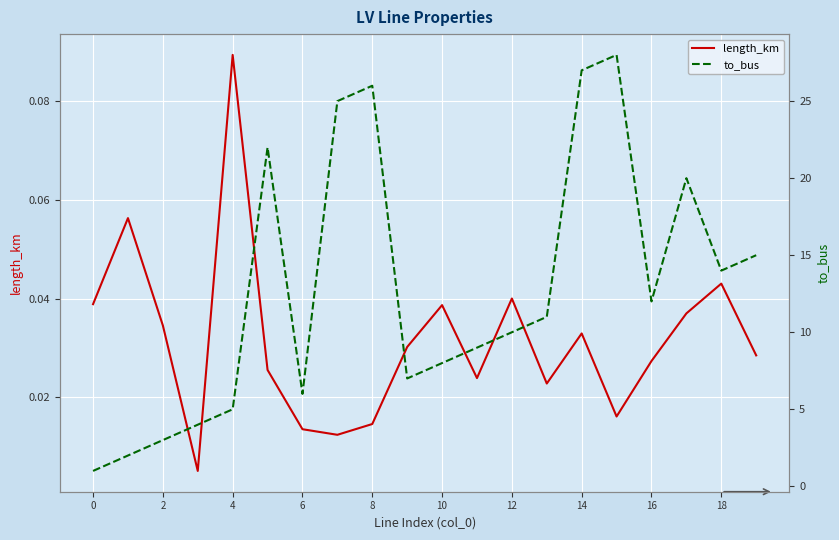

How many interior local valleys does the to_bus series have?

4